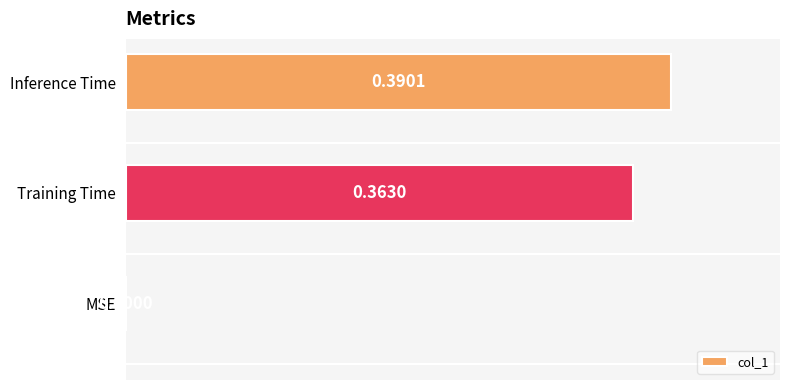

What is the change in value from MSE to Inference Time?

+0.4